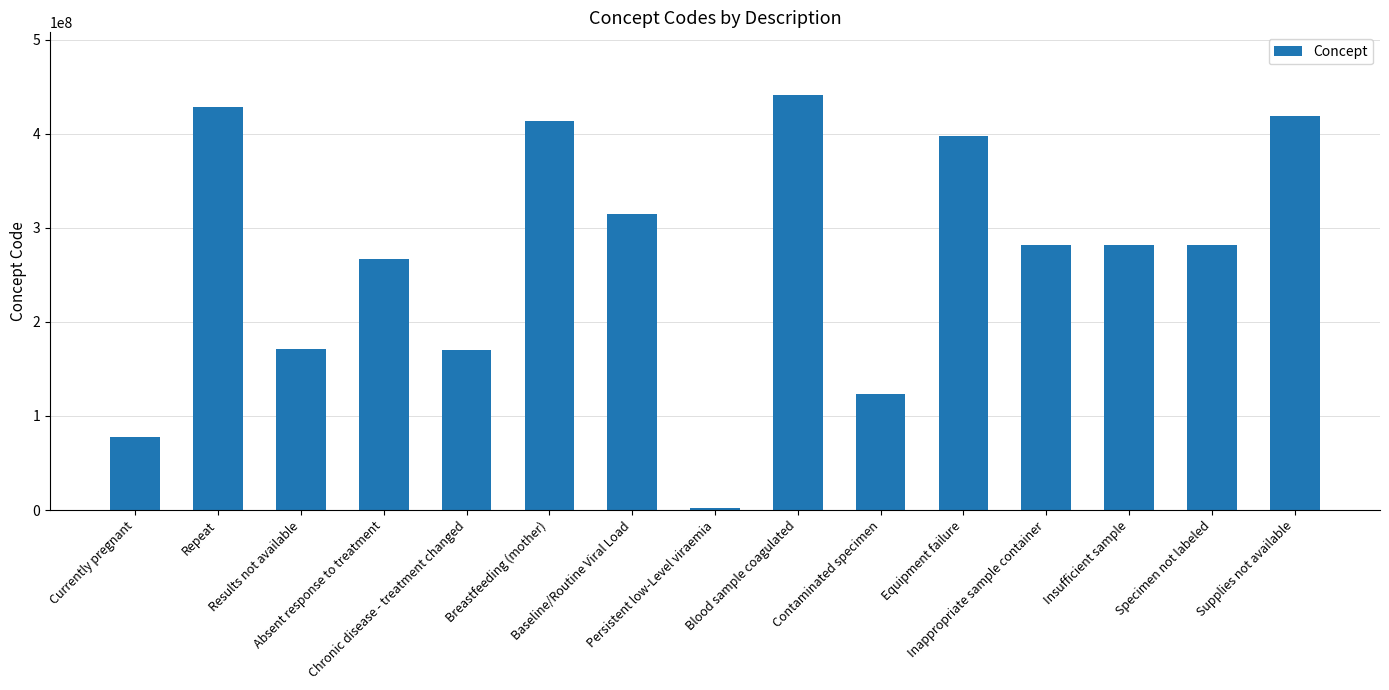

Which label corresponds to the smallest value in the chart?

Persistent low-Level viraemia